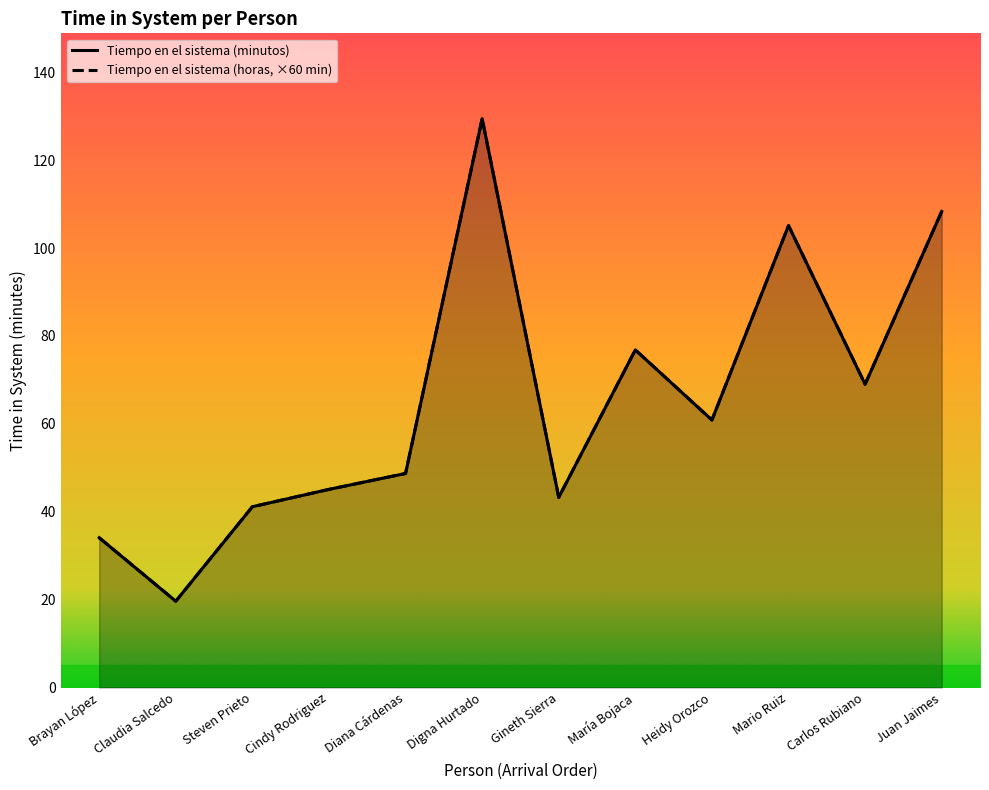

True or false: Tiempo en el sistema (minutos) and Tiempo en el sistema (horas) intersect in this chart.

False